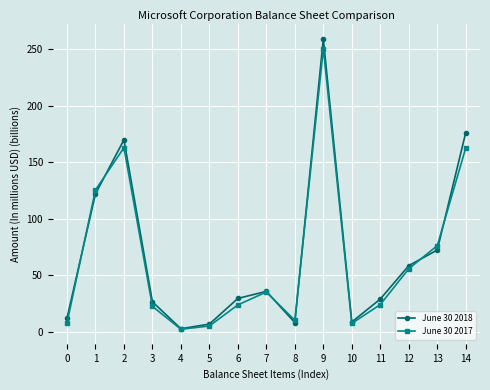

Does the chart display data point markers on the line(s)?

Yes